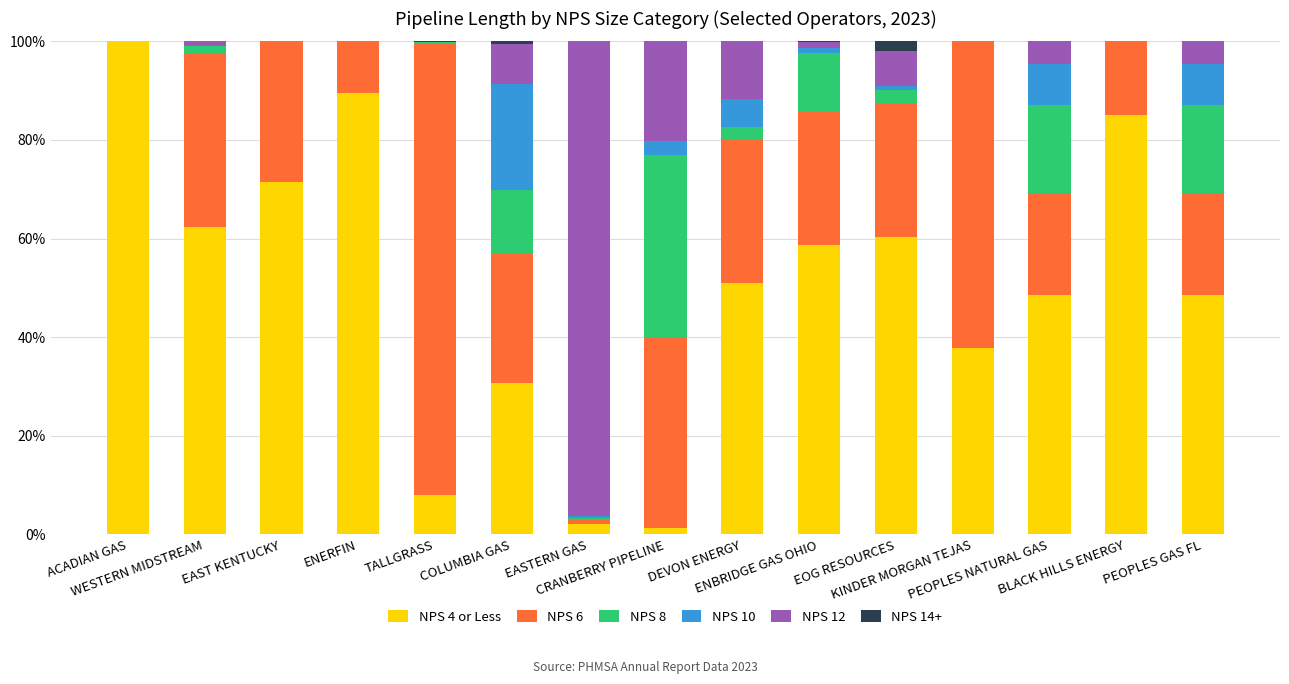

What is the highest value of the NPS 4 or Less series?

100.0